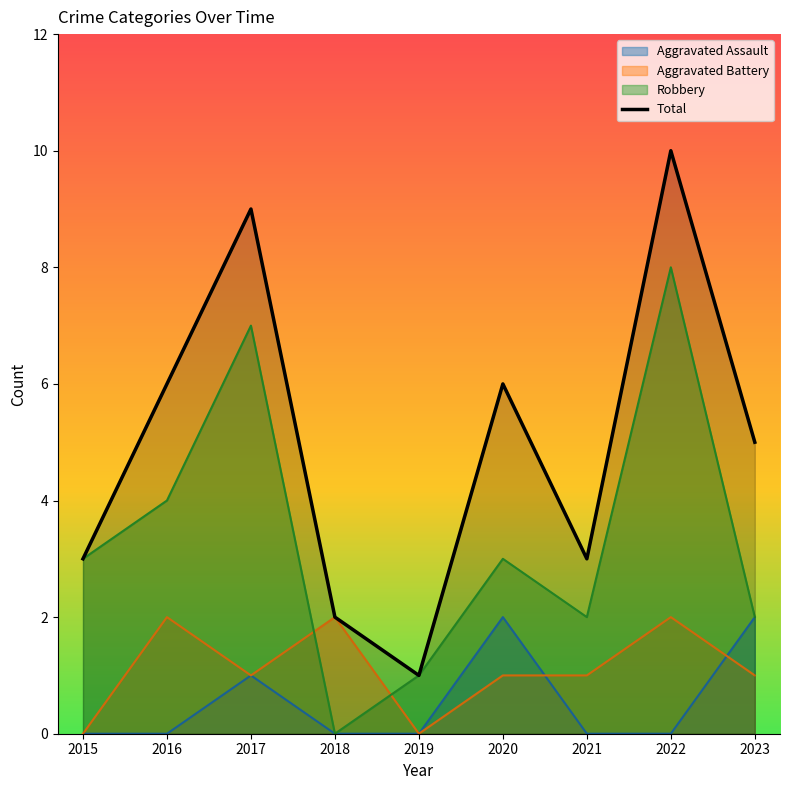

Rank the categories by value from highest to lowest.

2022, 2017, 2016, 2020, 2023, 2015, 2021, 2018, 2019